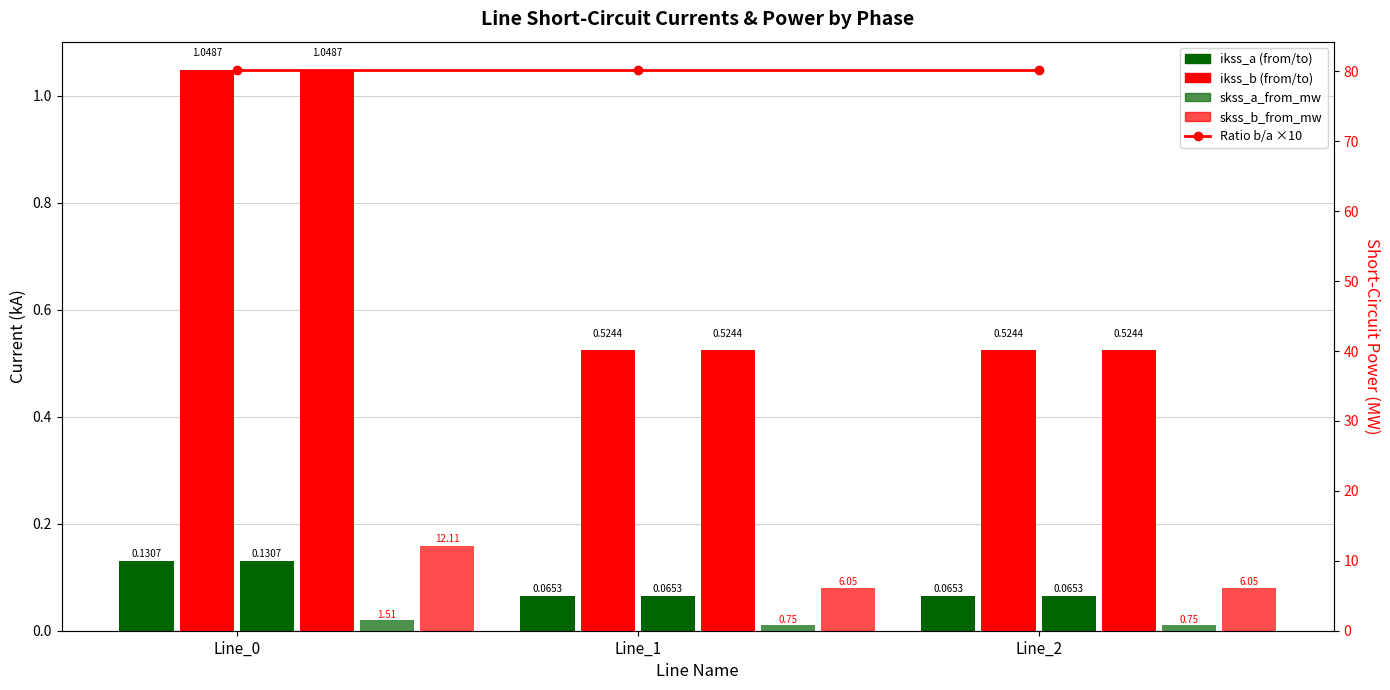

How many pf_ikss_a_to_ka values are between 0 and 1?

3